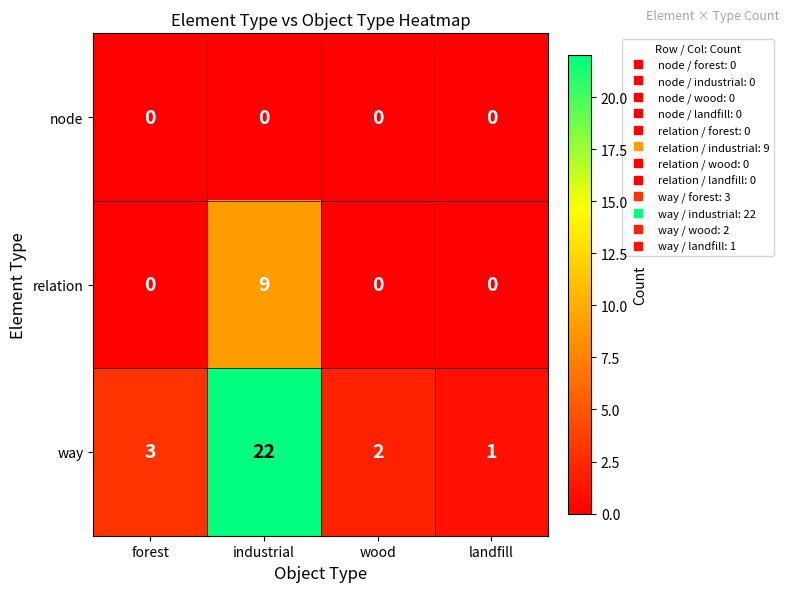

Rank the series by their average value, from lowest to highest.

node, relation, way